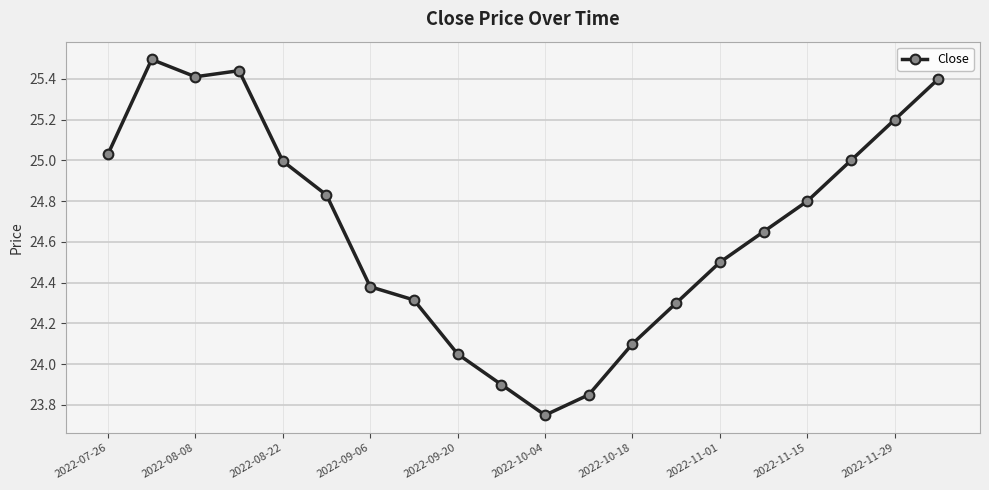

What is the greatest value displayed?

25.5